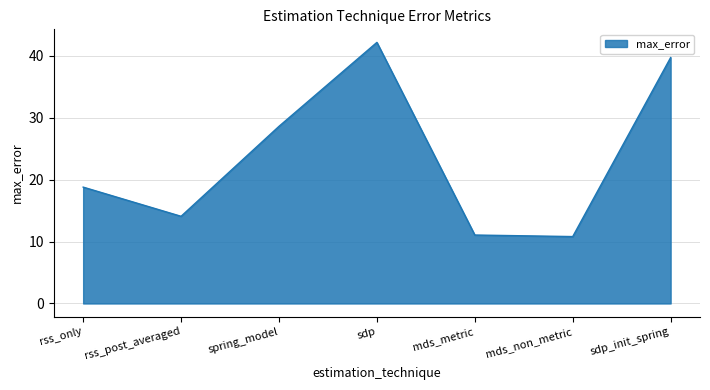

True or false: the data has more than 0 interior local peaks.

True